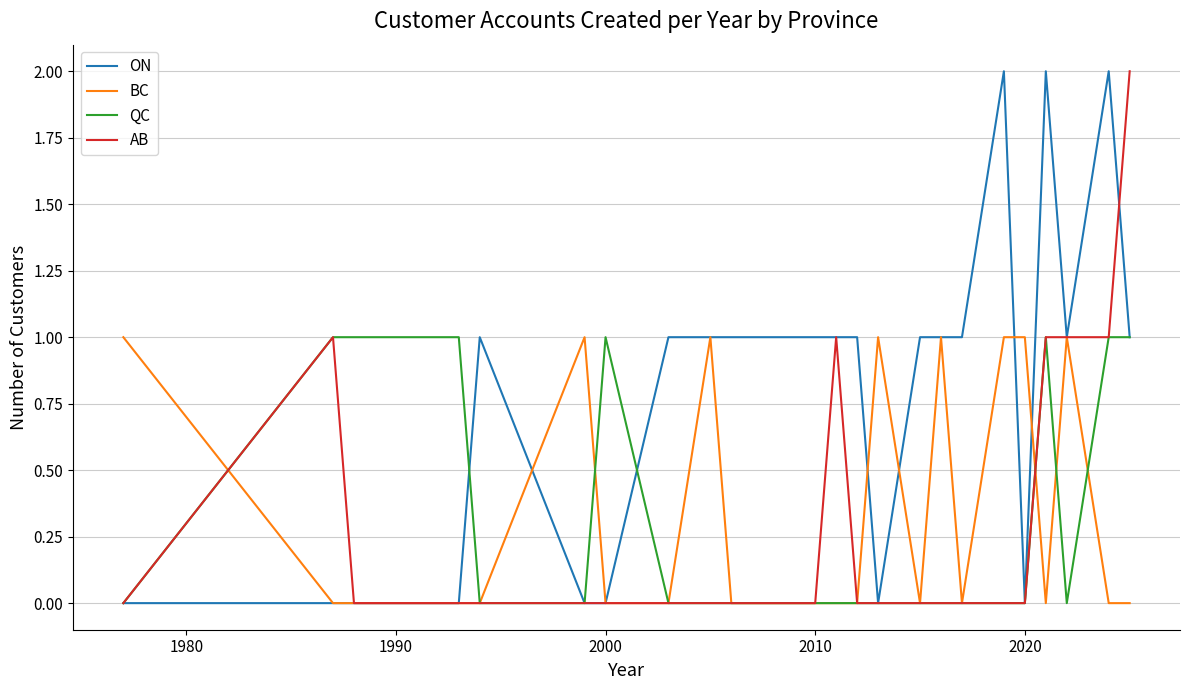

Which series has the largest total across all categories?

ON